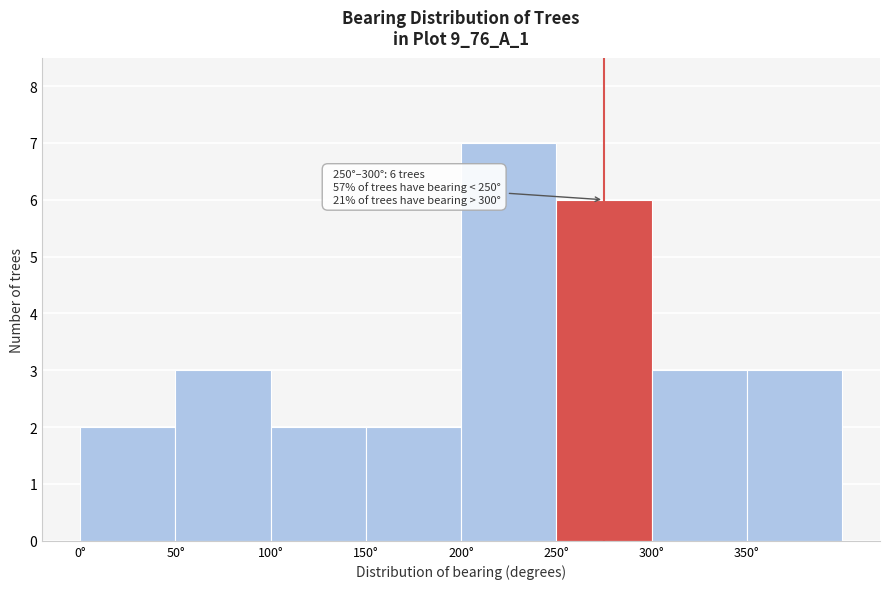

Which range on the x-axis has the tallest bar?

200 to 250